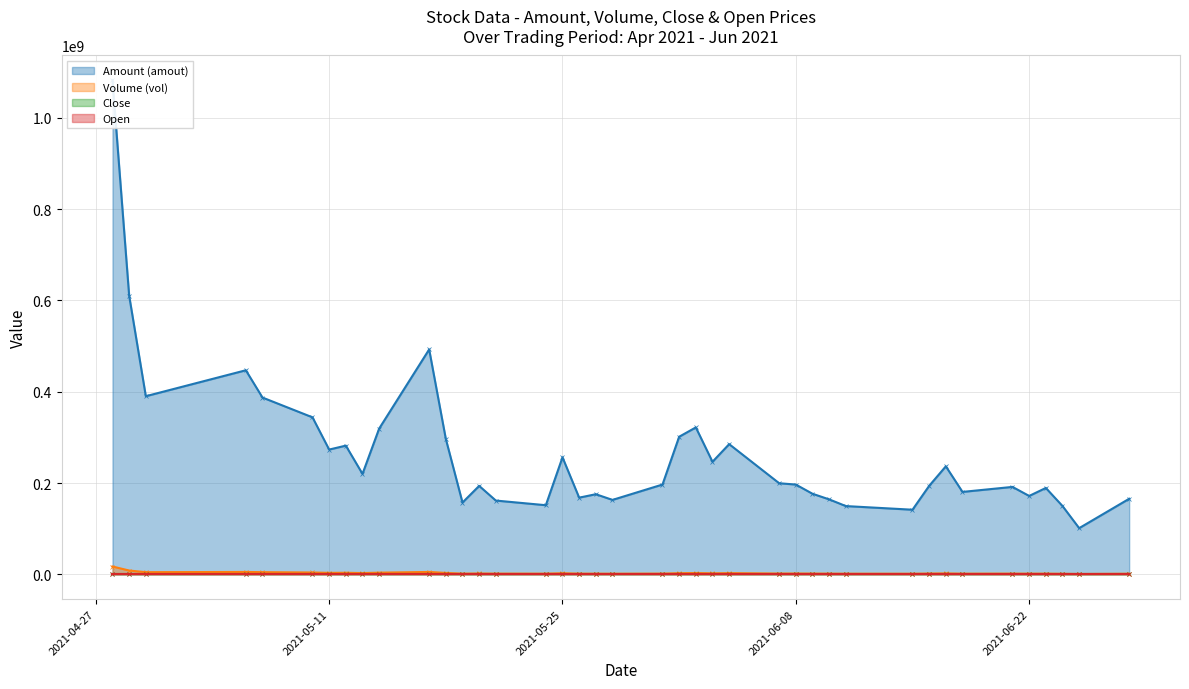

What is the sum of the Amount (amout) values at 20210519 and 20210428?

1240000832.0